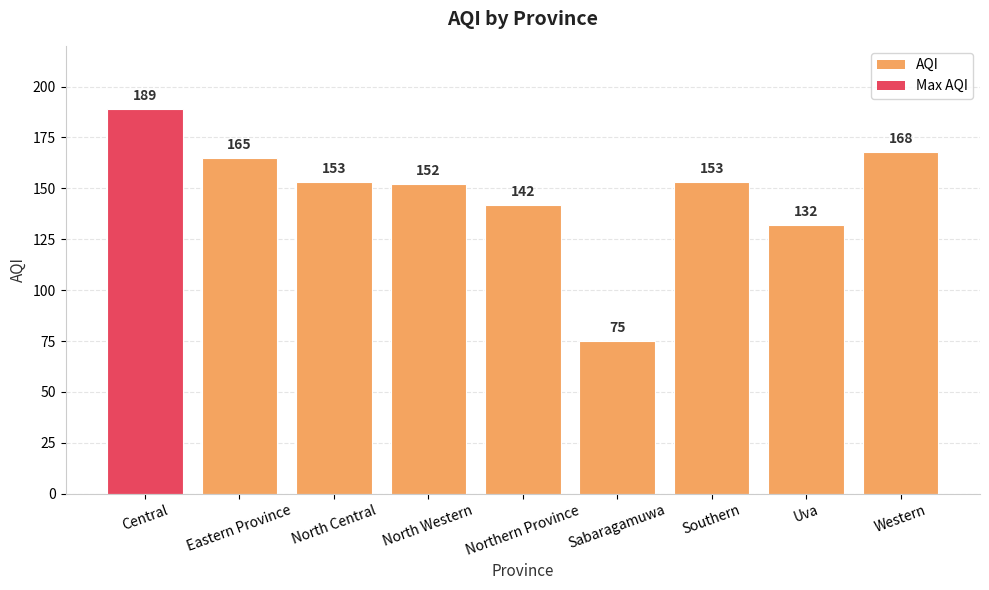

How many values are below 153?

4